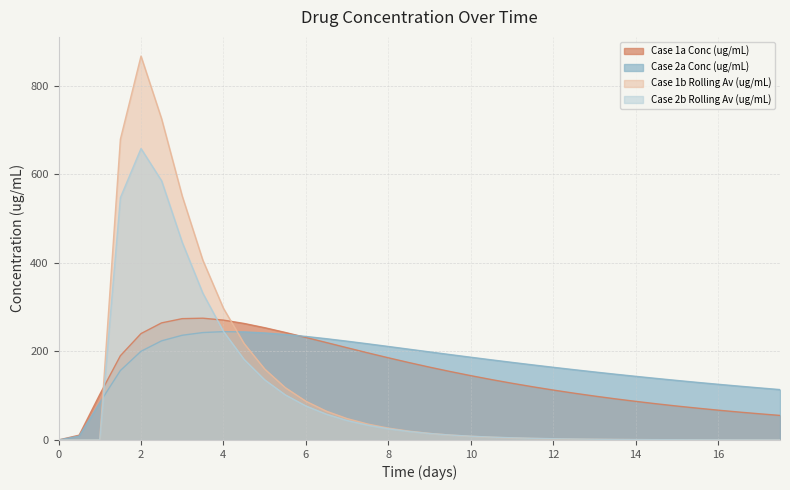

What position from the right is 7.5?

21